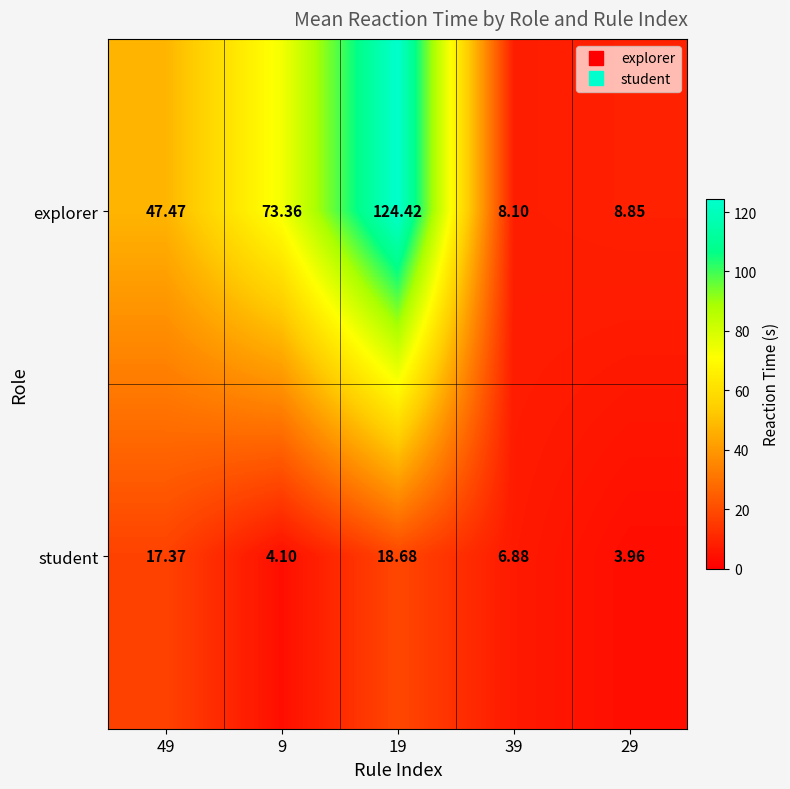

At how many categories does at least one series exceed 17?

3